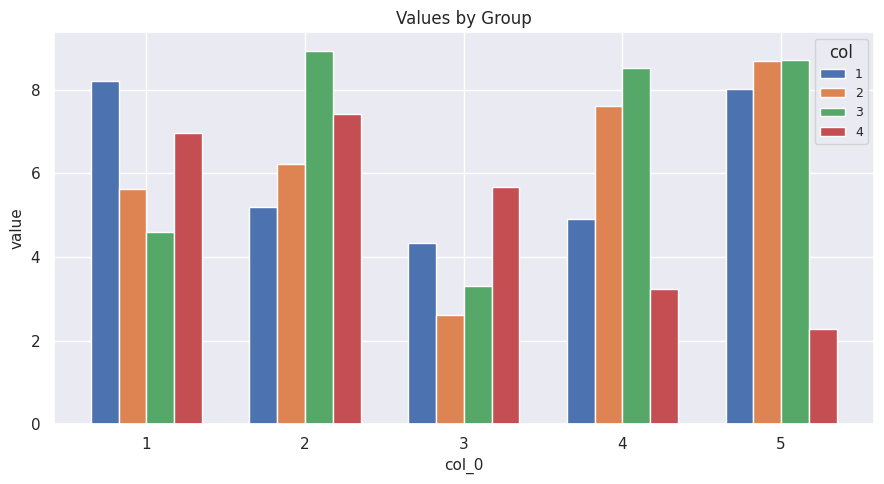

Reading left to right, transcribe all the data shown in this chart.

1: 8.2	5.2	4.3	4.9	8.0
2: 5.6	6.2	2.6	7.6	8.7
3: 4.6	8.9	3.3	8.5	8.7
4: 7.0	7.4	5.7	3.2	2.3